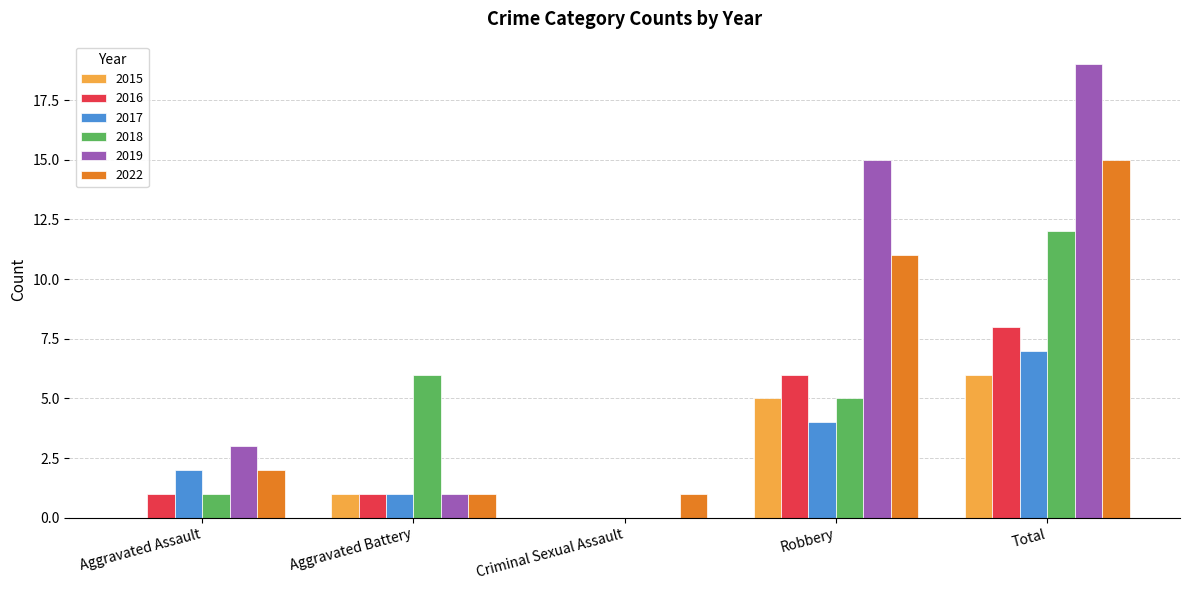

At which label does 2022 reach its peak?

Total